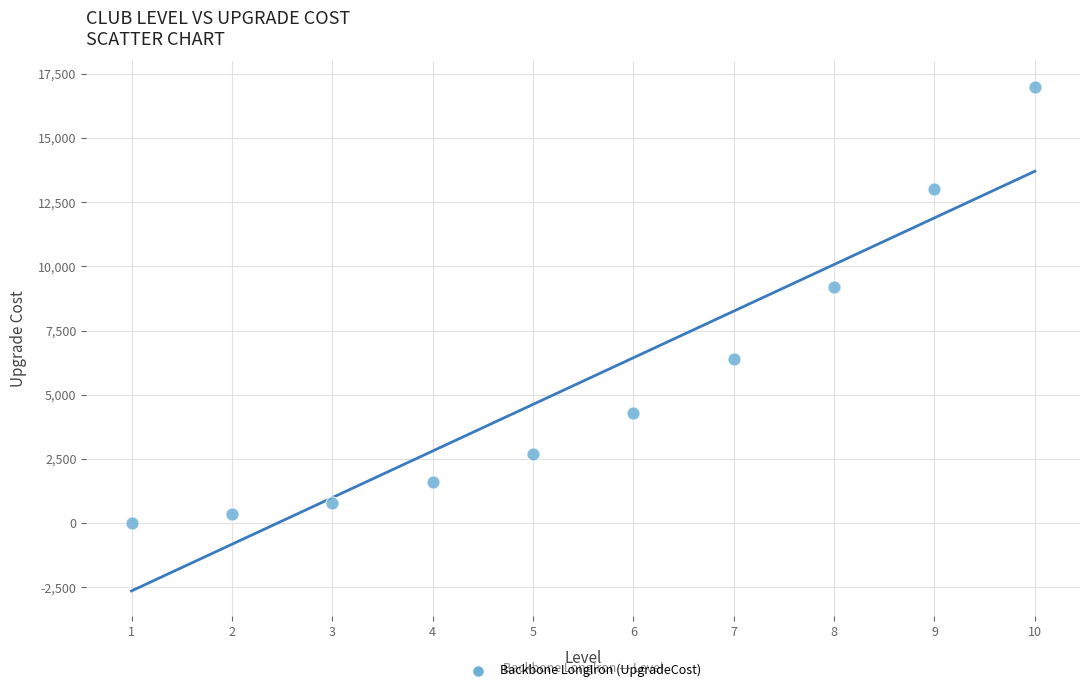

What is the range of X values (max minus min)?

9